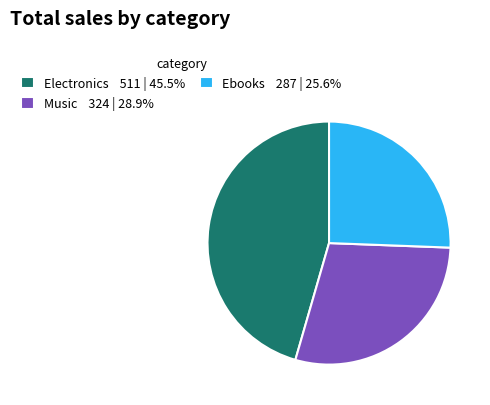

Does Electronics 511 | 45.5% represent more than half of the total?

No